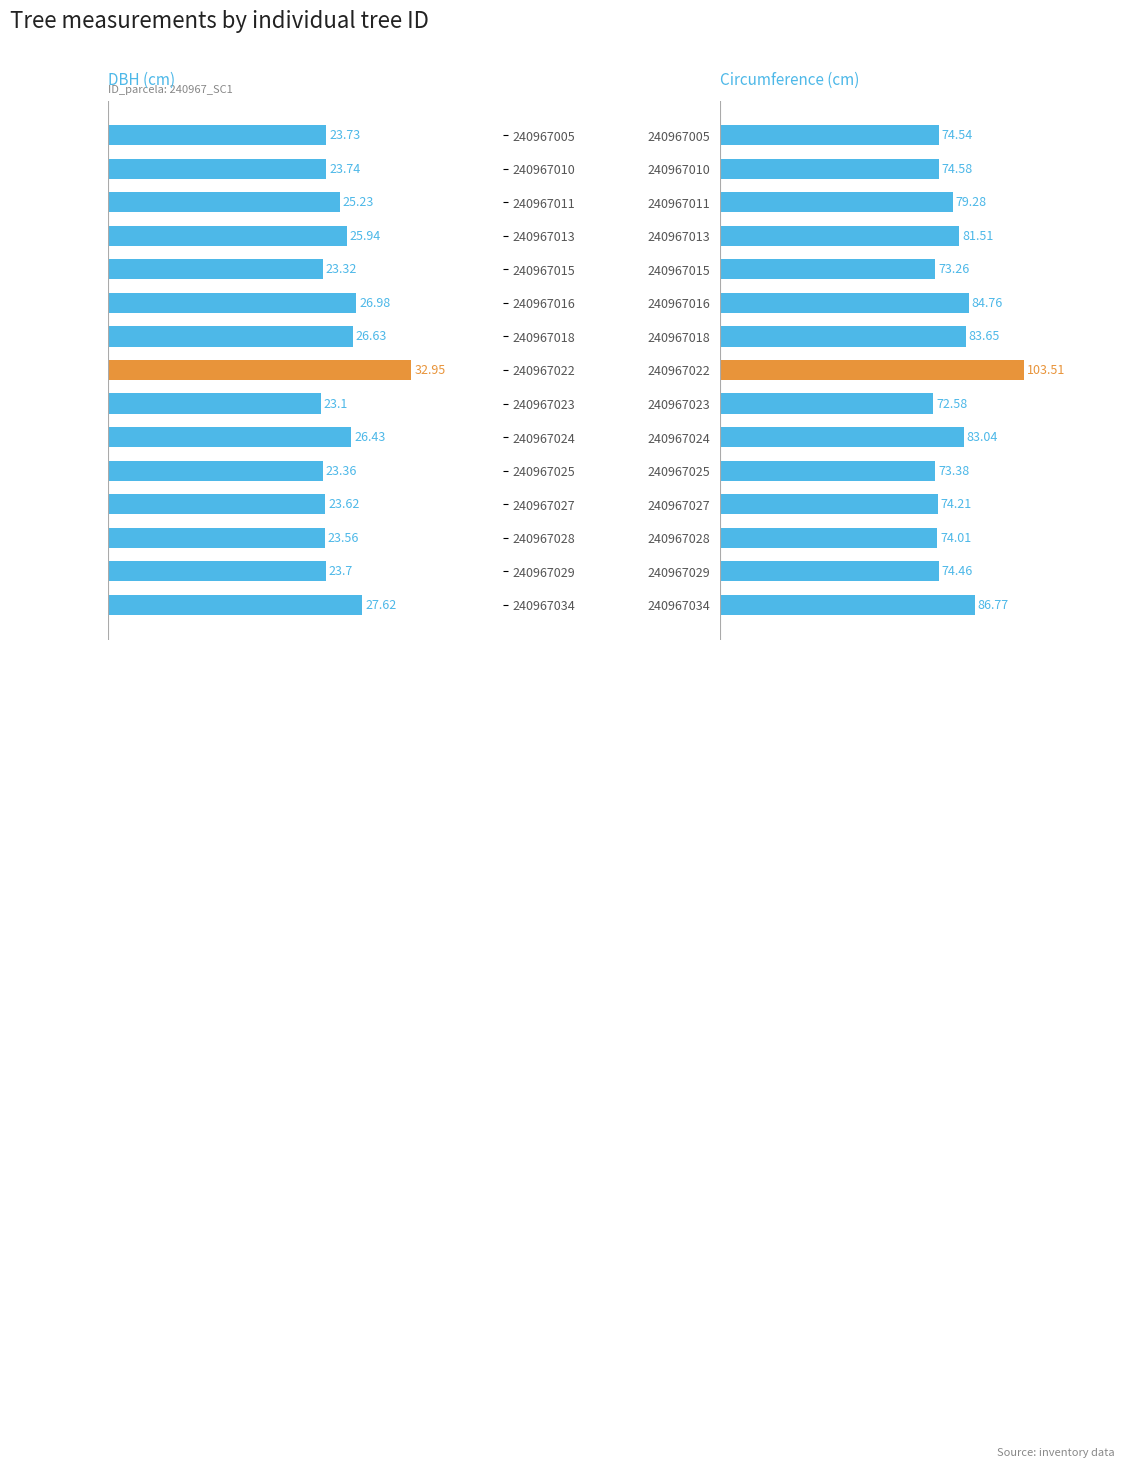

Are the bars grouped side by side (vs. stacked)?

Yes